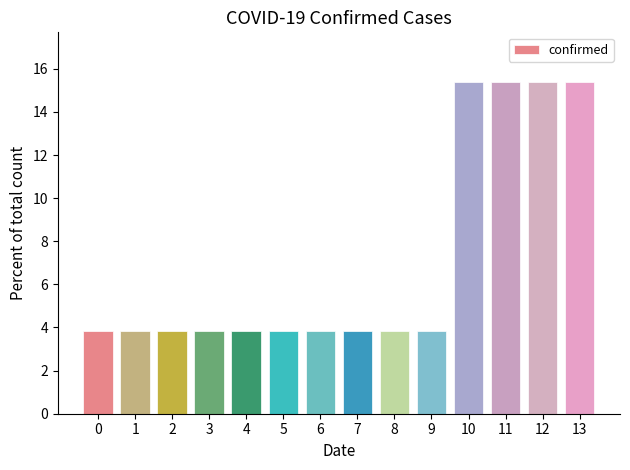

Is it true that the value at 5 is 3.8?

True